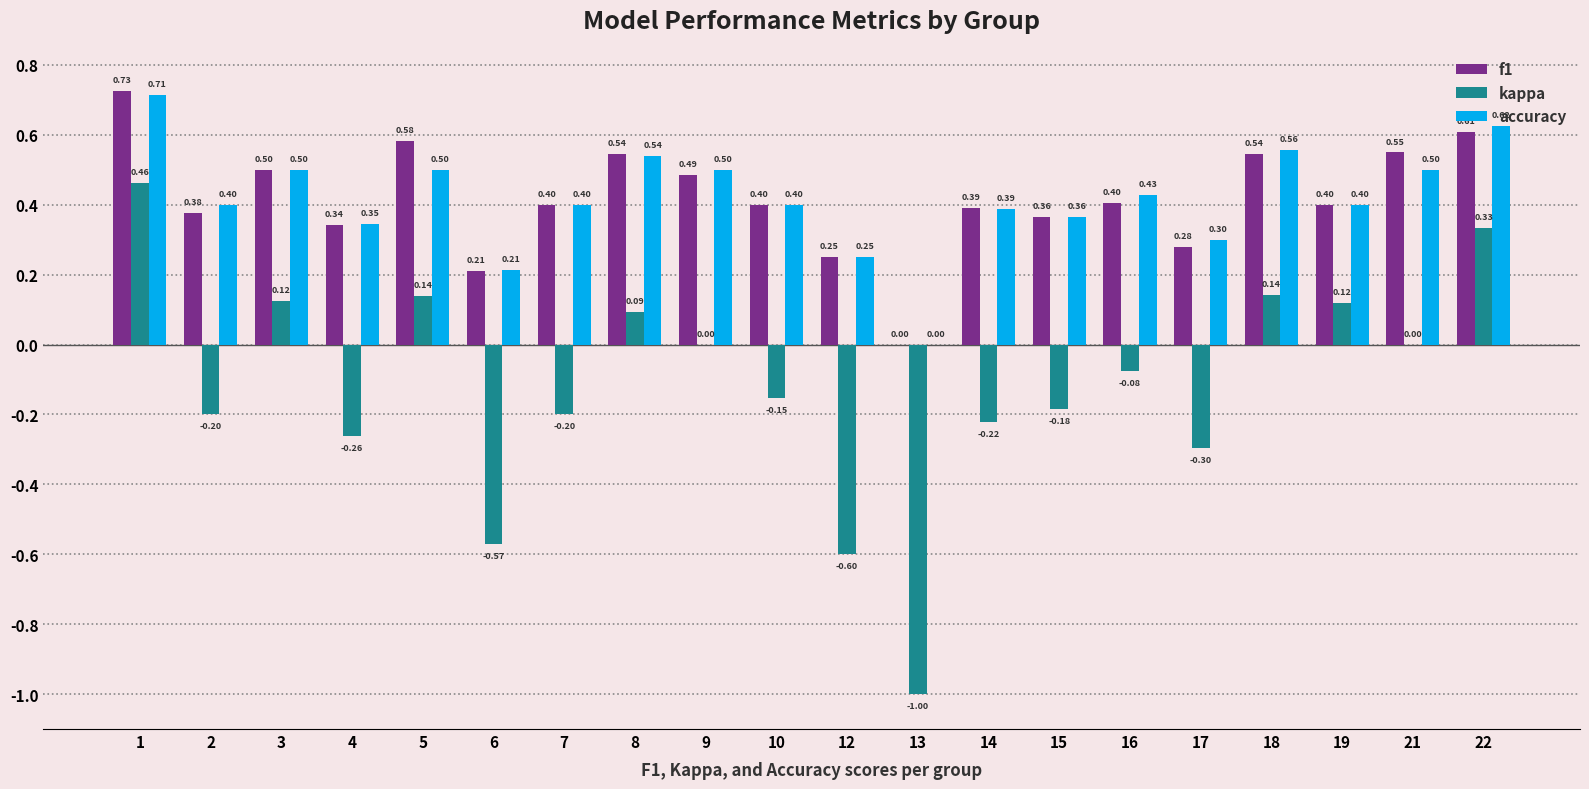

Is it true that kappa equals -0.6 at 12?

True